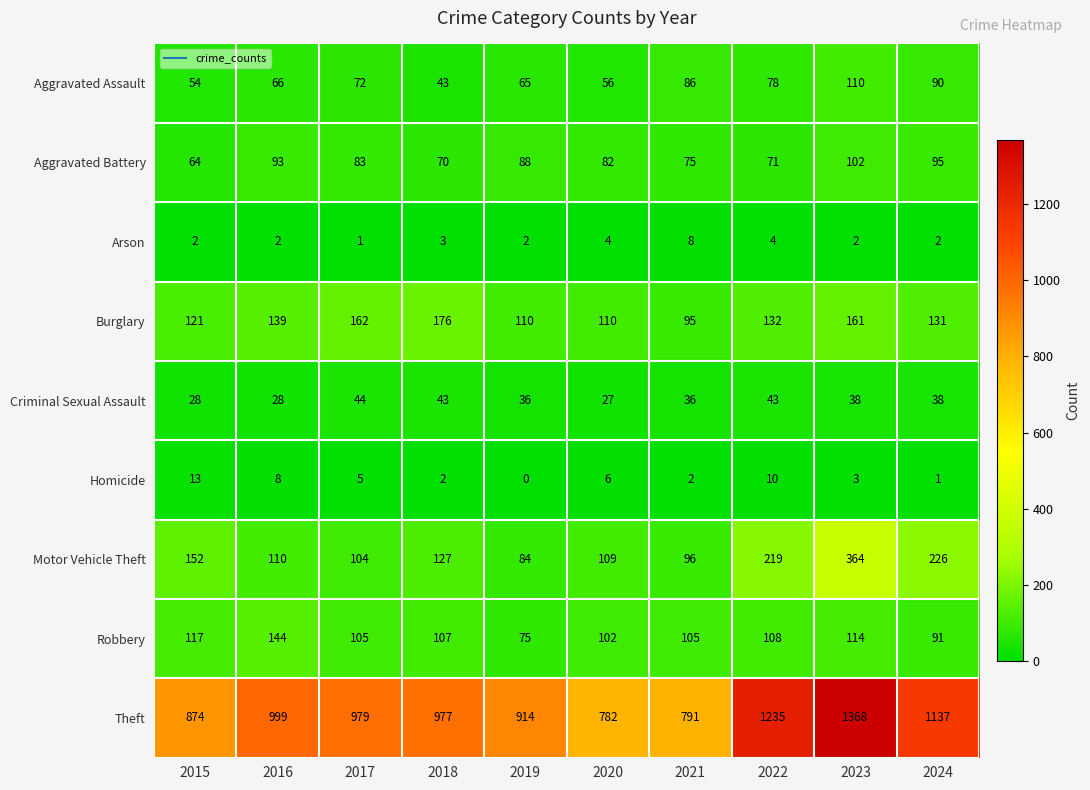

Which series has the largest total across all categories?

Theft